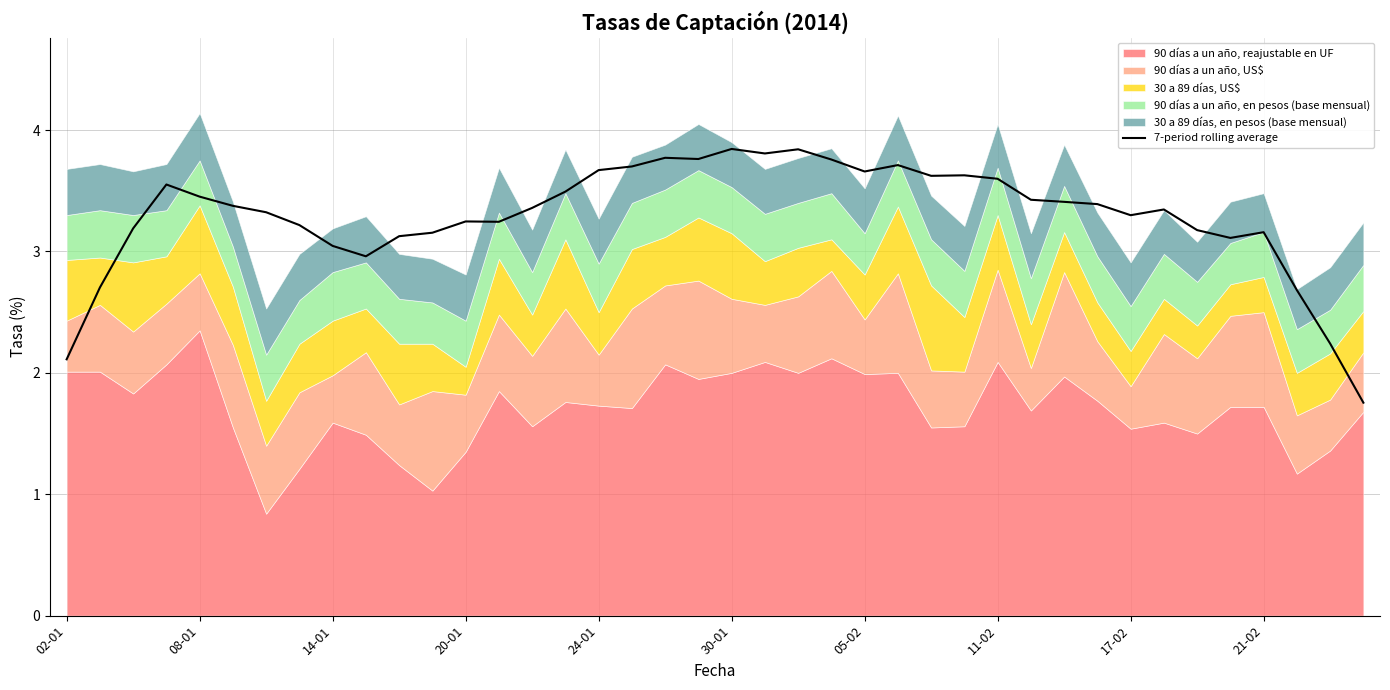

Where is 7-period rolling average nearest to the value 2?

02-01